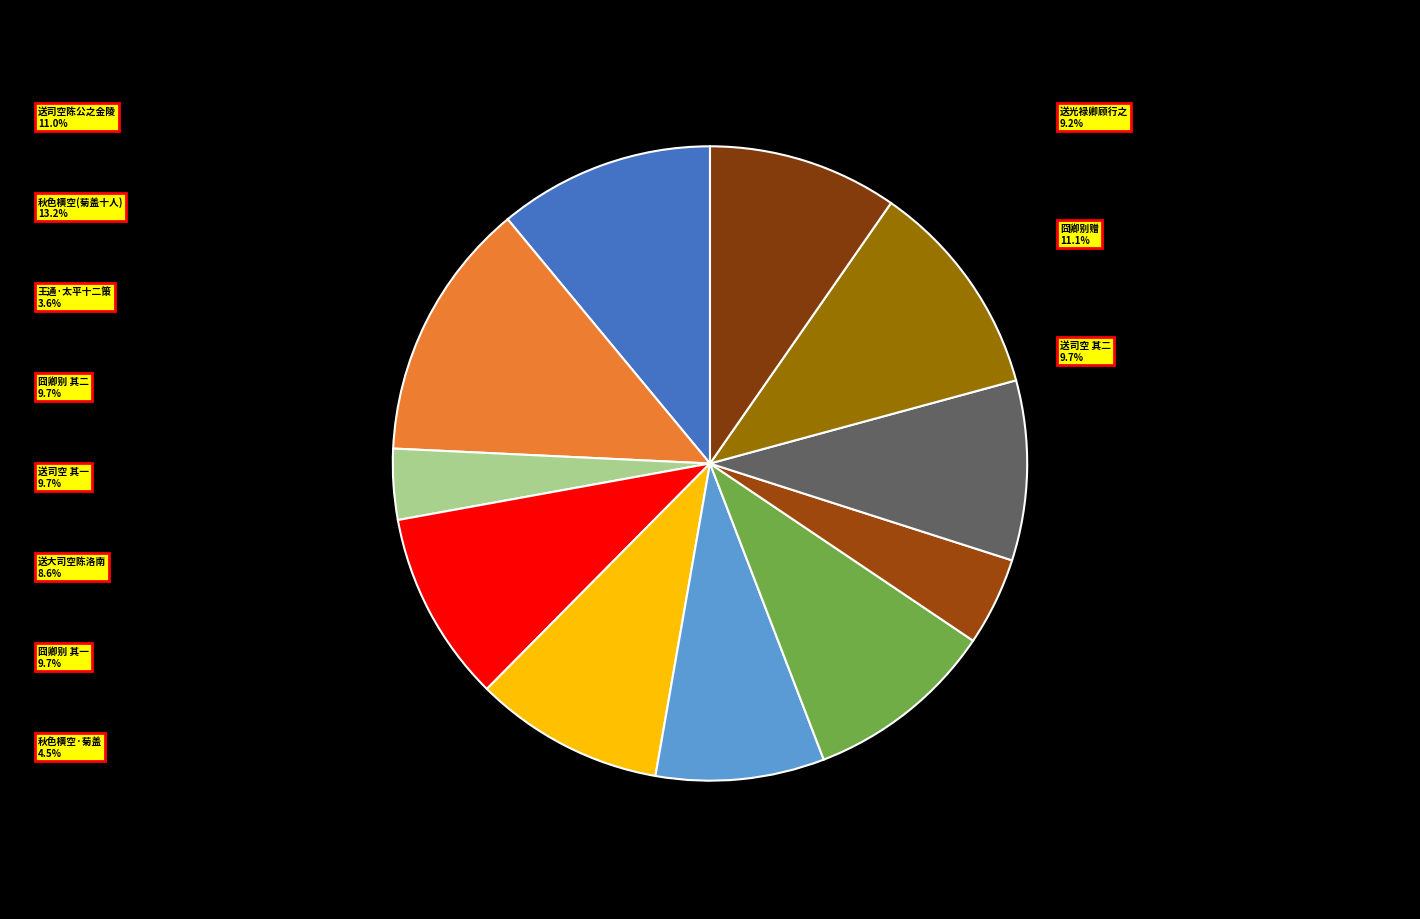

How many slices are in this pie chart?

11